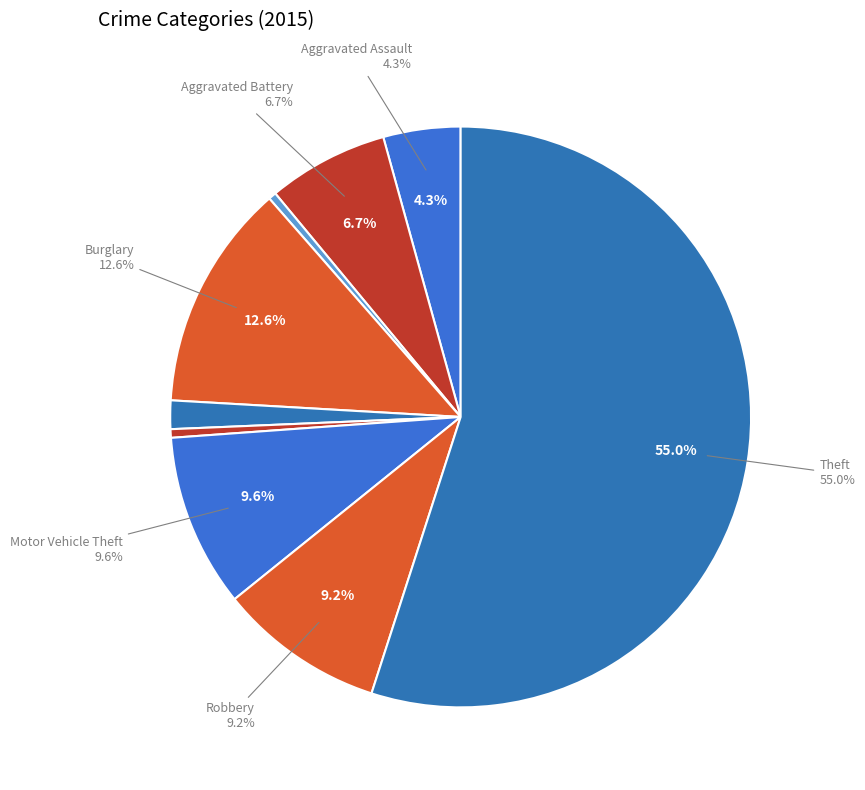

To the nearest percent, what is the difference between the largest and smallest slice percentages?

55%